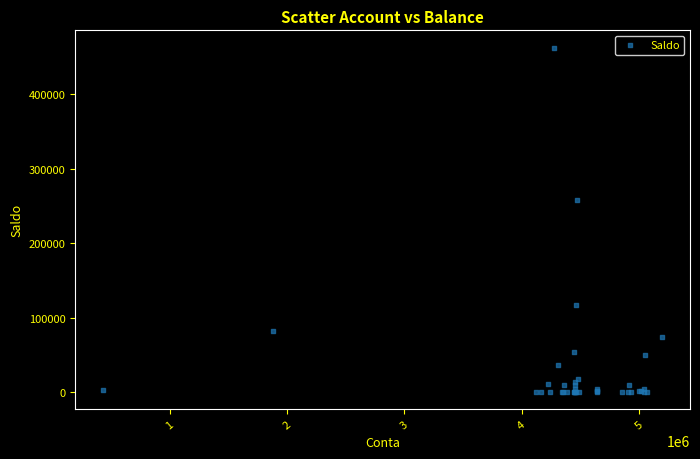

What Y value in the scatter plot is closest to 231667?

257895.1